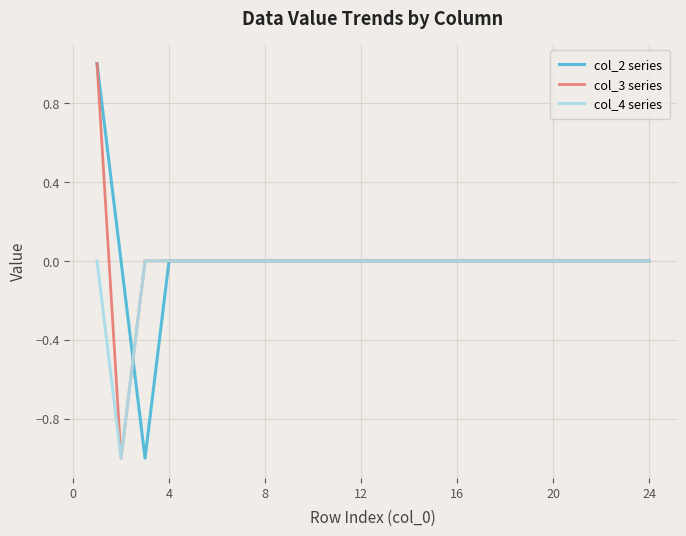

How many lines are shown in the chart?

3